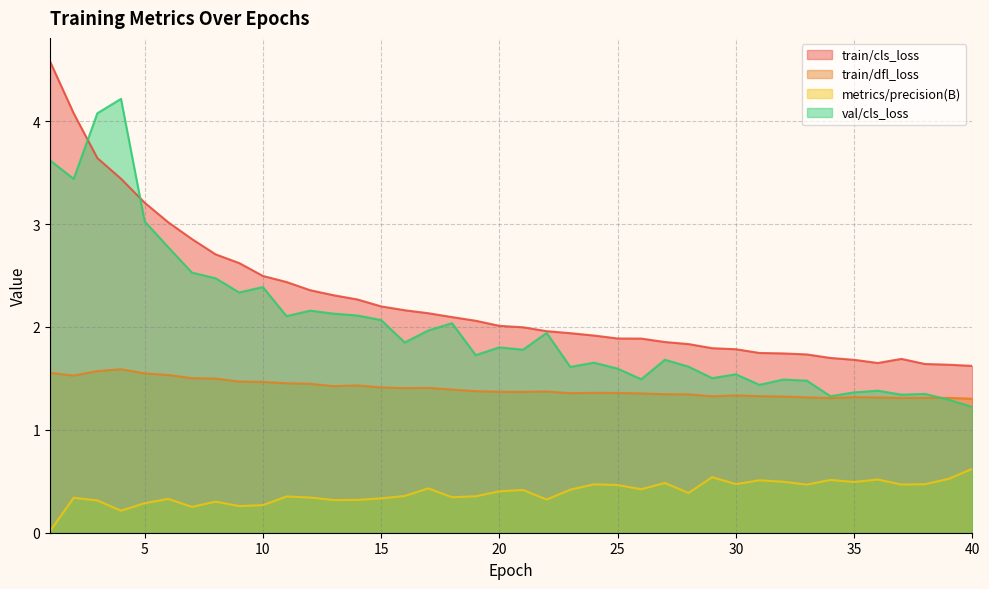

The value of val/cls_loss at 18 is 0.8. True or false?

False